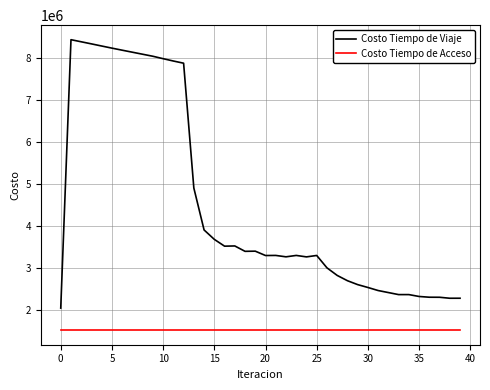

Rank the series by their maximum value, from lowest to highest.

Costo Tiempo de Acceso, Costo Tiempo de Viaje